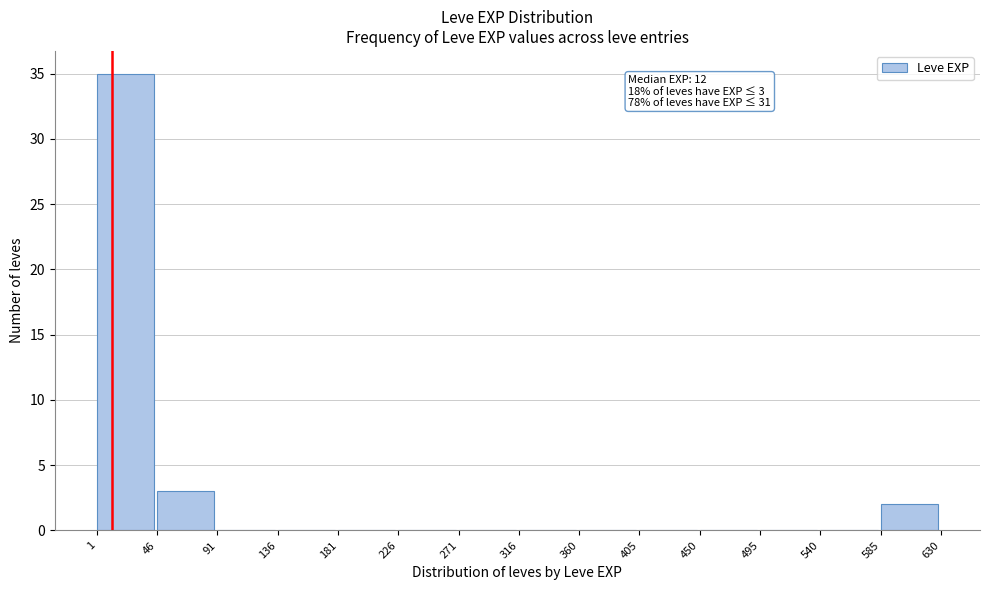

Which range on the x-axis has the tallest bar?

1 to 46